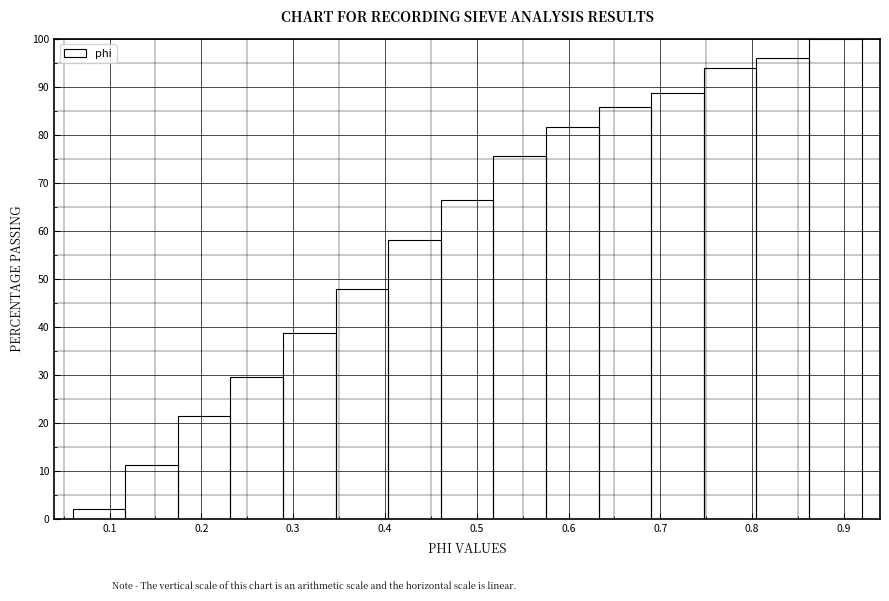

Which range on the x-axis has the tallest bar?

0.86 to 0.92